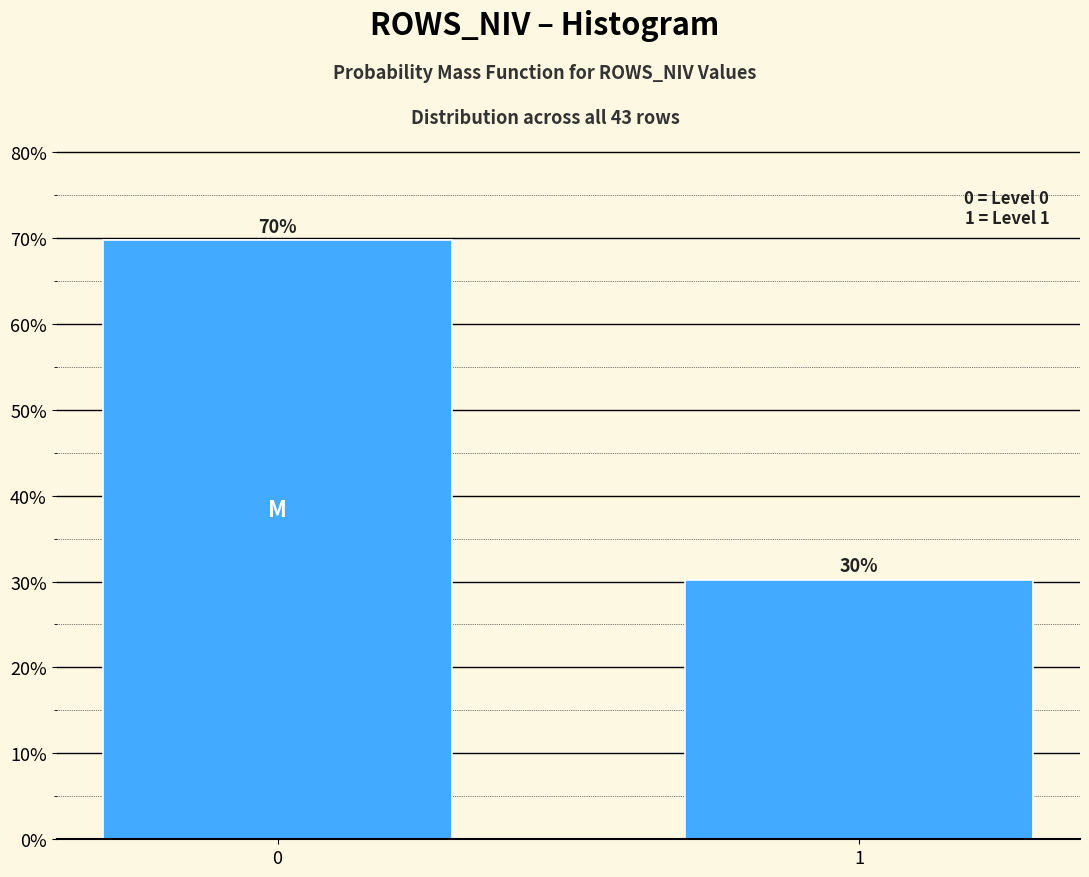

What is the value of the 2nd bar from the left?

30.2